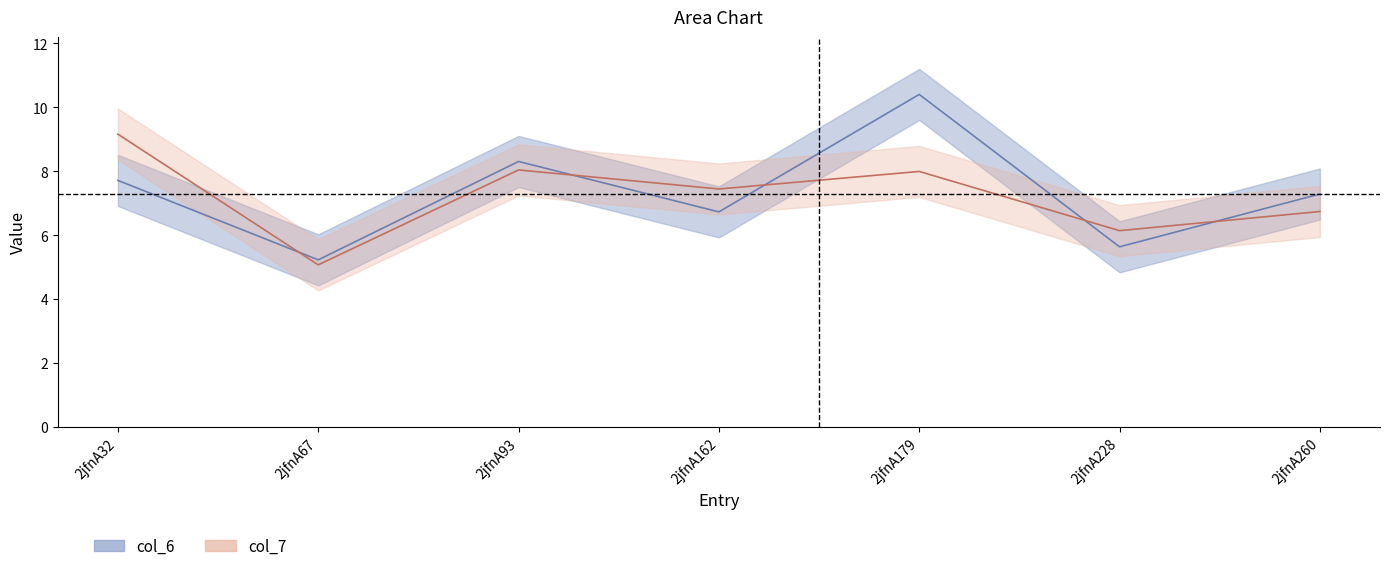

What are all the series names shown in the legend?

col_6, col_7